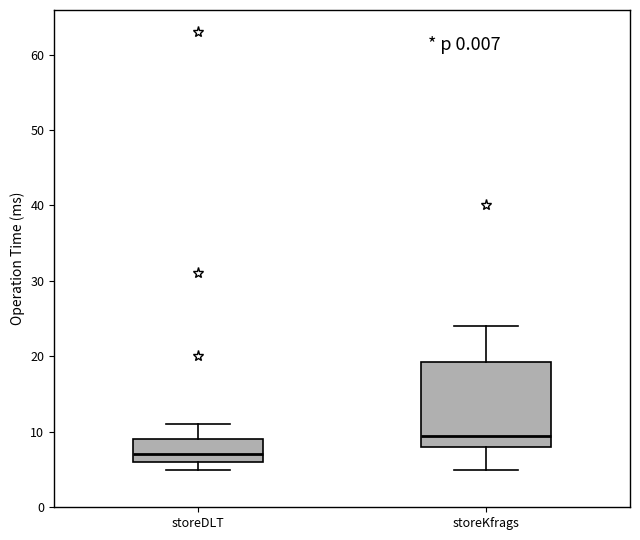

Where does the upper whisker of the box for storeDLT end on the y-axis? The values are not printed on the chart, so give them approximately, as read against the axis.

11